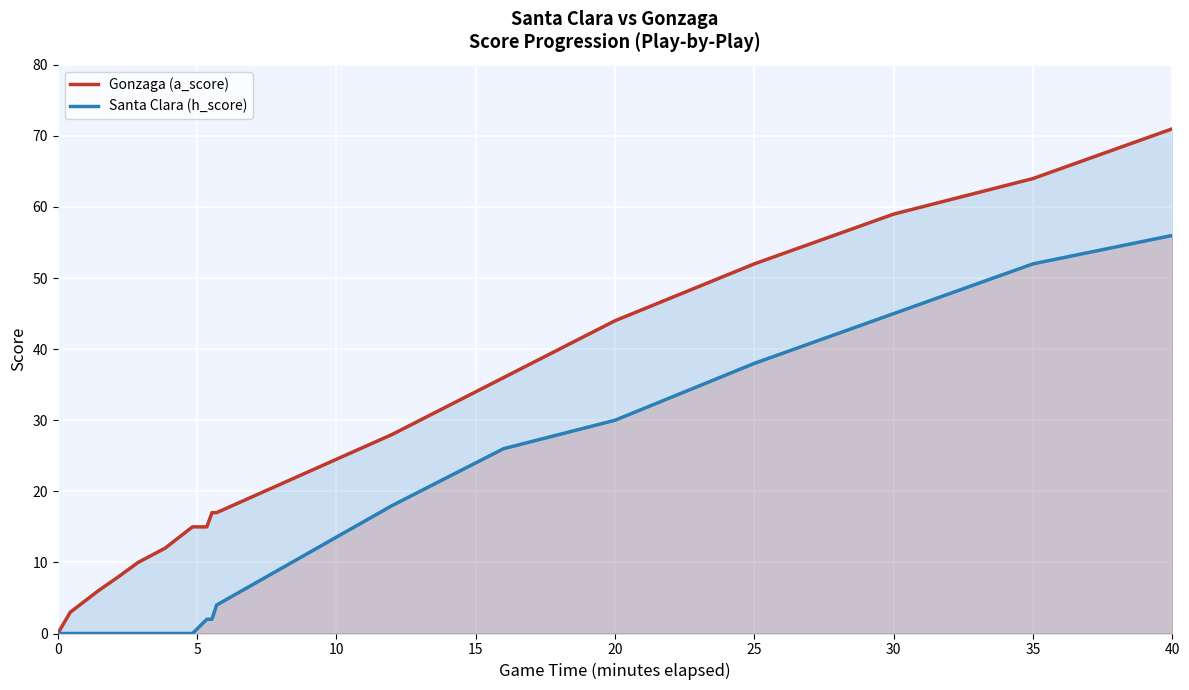

What is the difference between the highest and lowest values at 30?

14